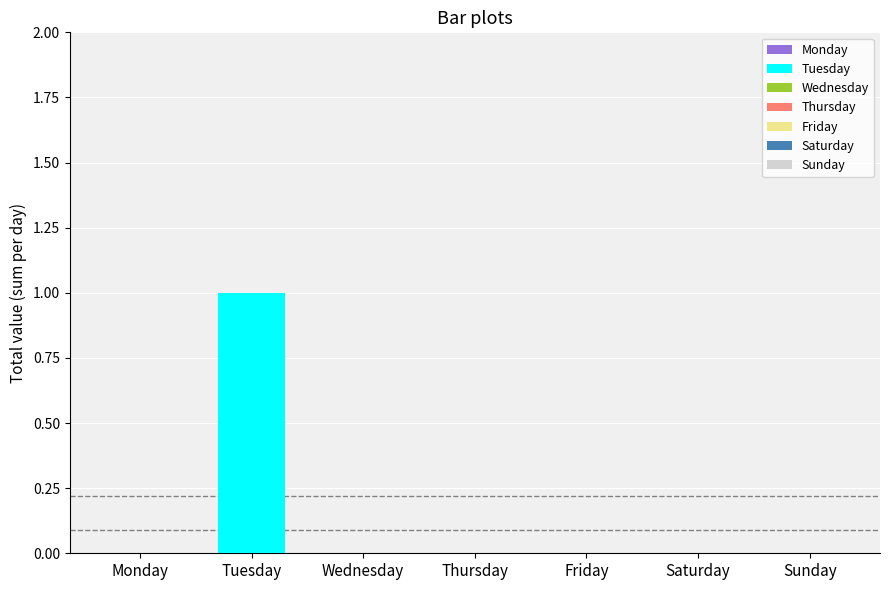

How many bars are there in total?

7